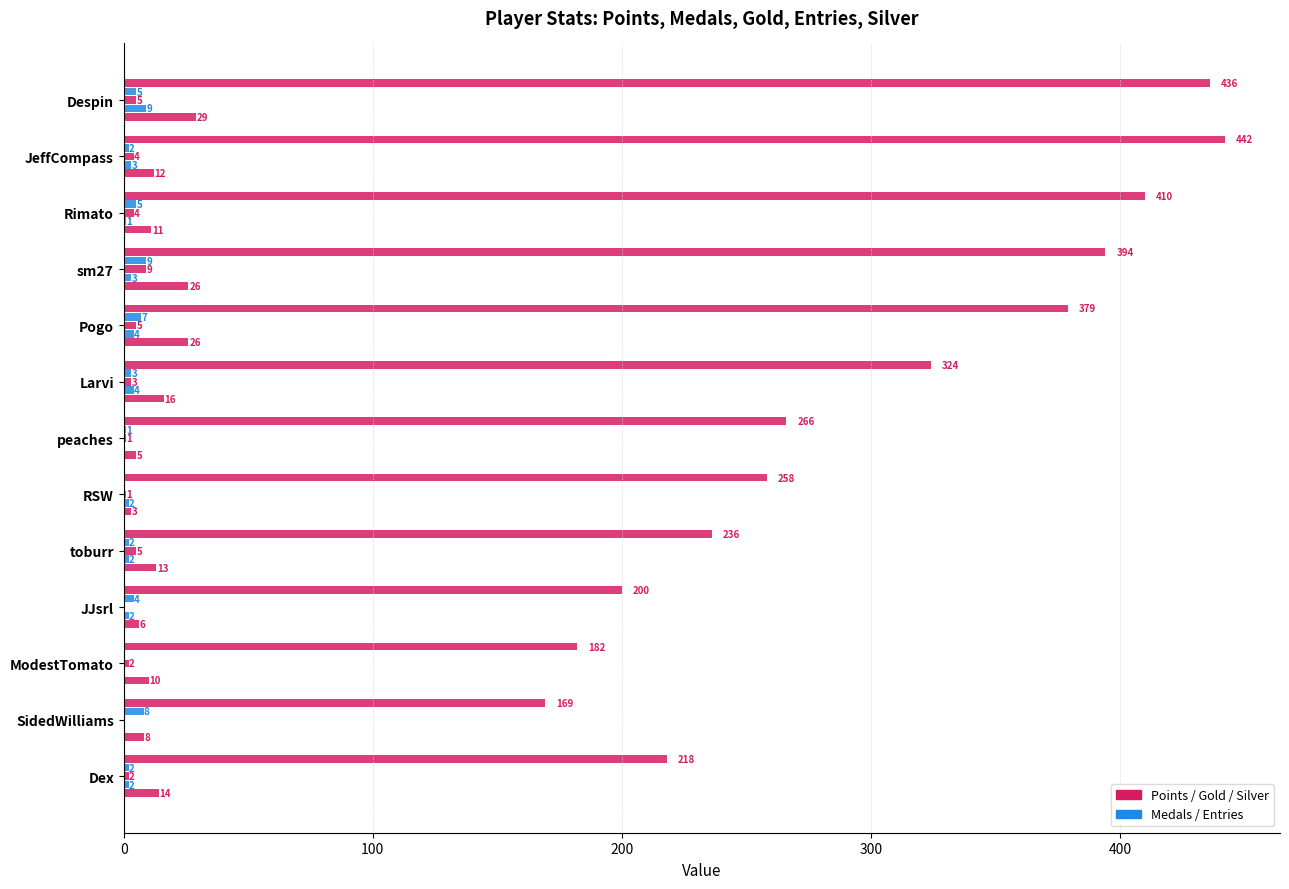

Count the number of data series in this chart.

5